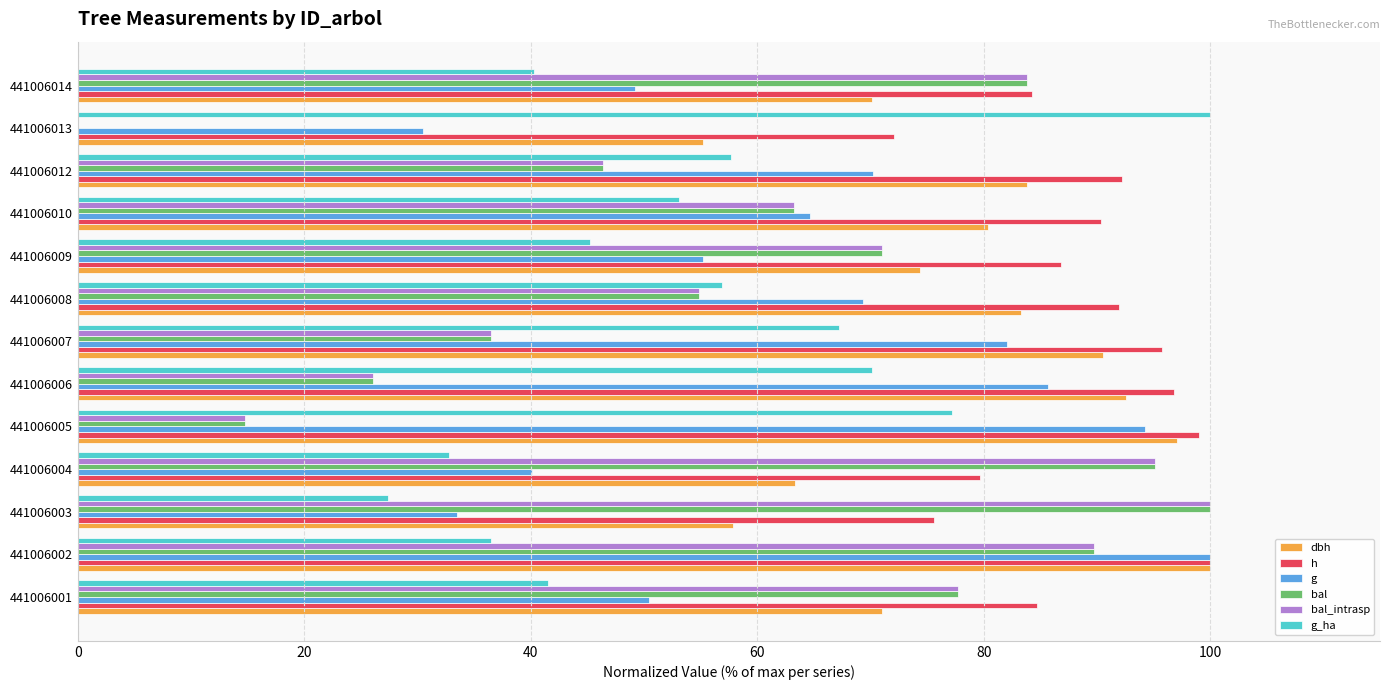

What is the total value across all series at 441006008?

411.1